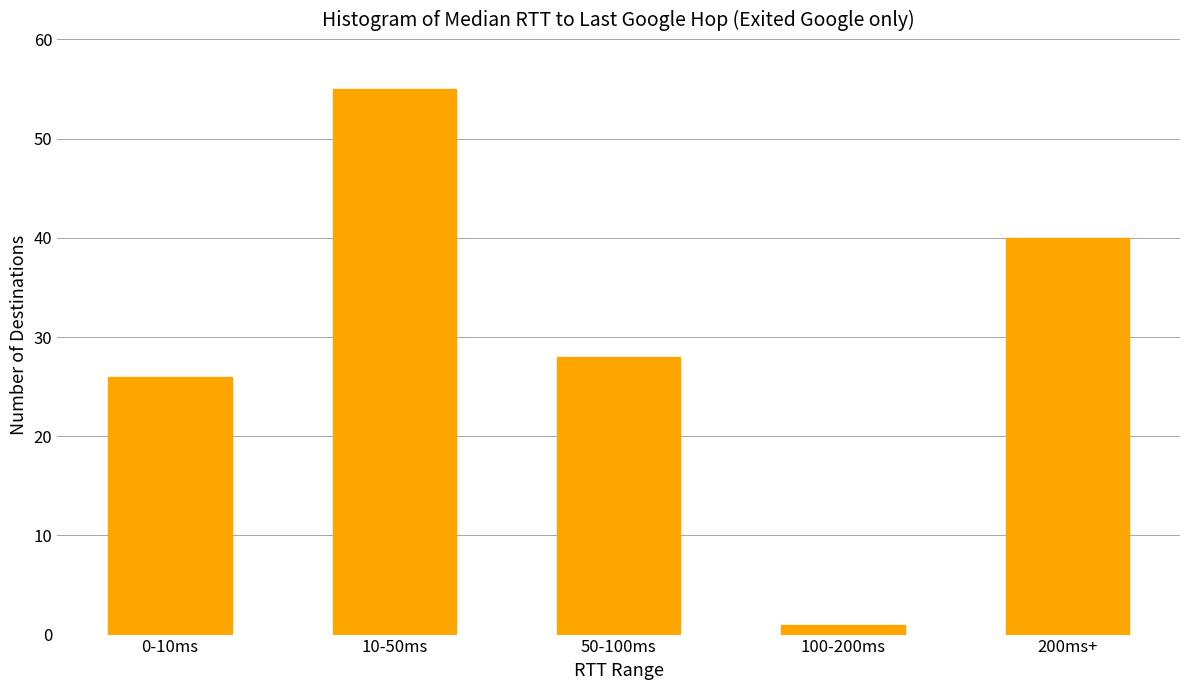

Reading left to right, transcribe all the data shown in this chart.

26	55	28	1	40